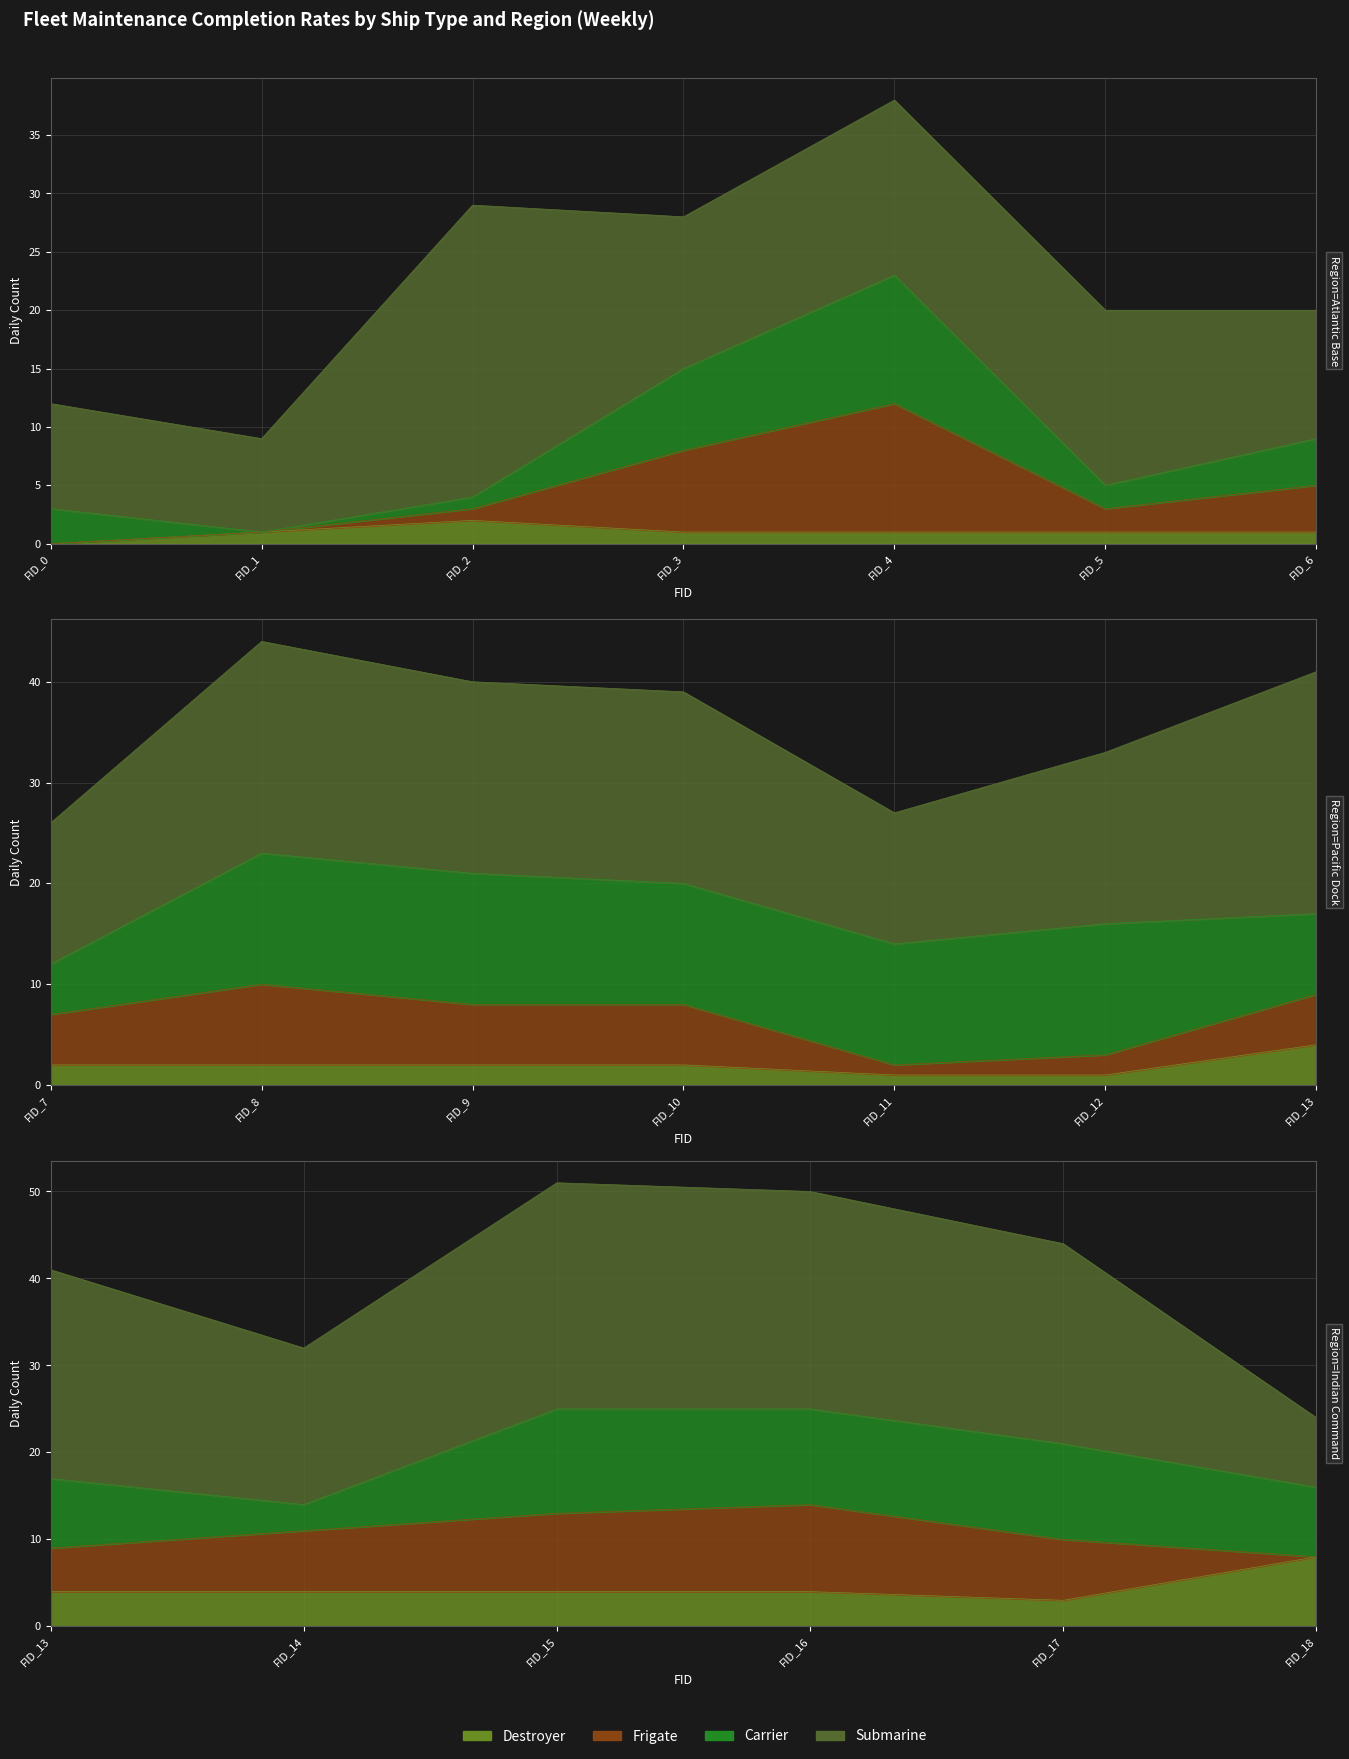

Is it true that Day_52 equals 6 at FID_13?

False